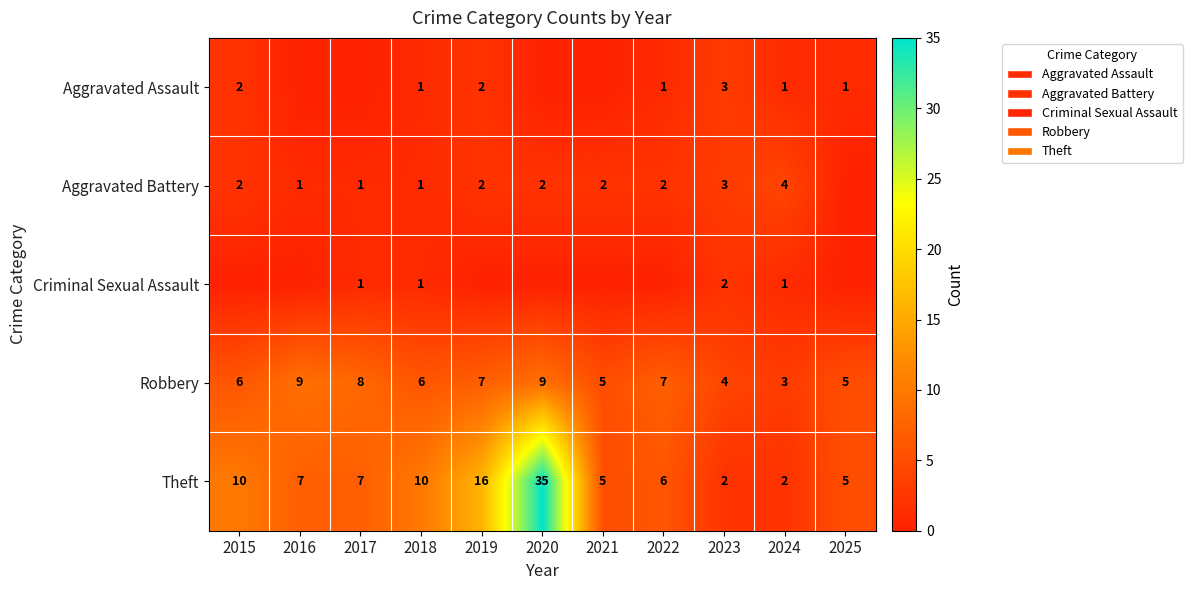

What value does the Robbery series have at 2017?

8